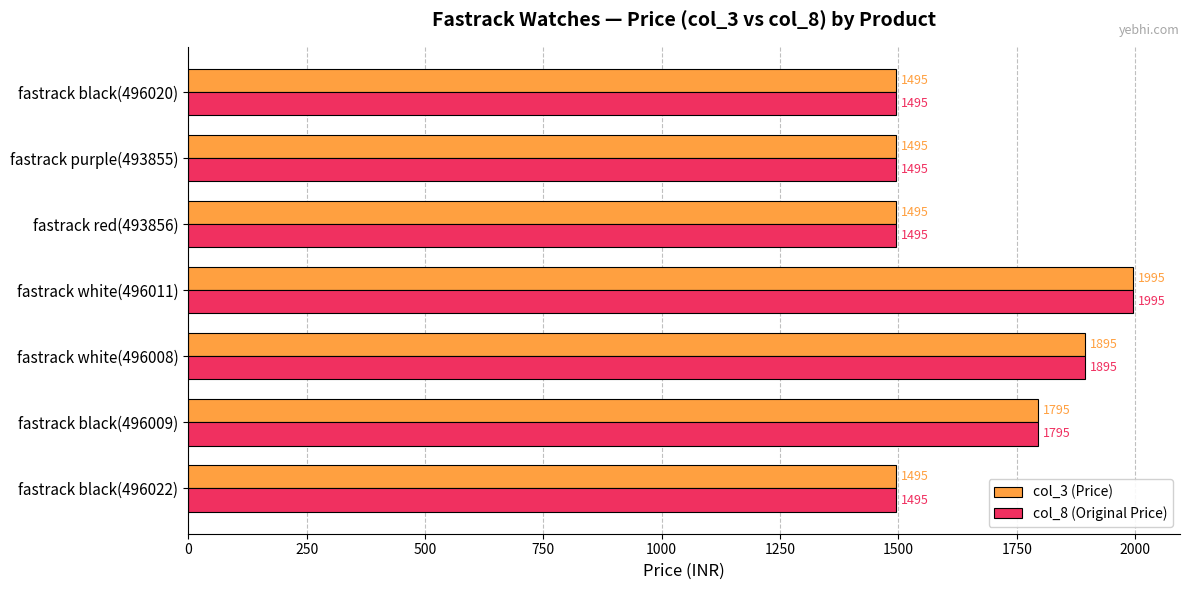

The value of col_8 (Original Price) at fastrack black(496009) is 656. True or false?

False